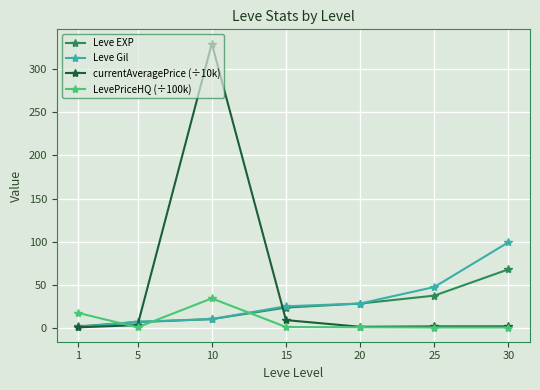

What is the highest value of the LevePriceHQ (÷100k) series?

34.0